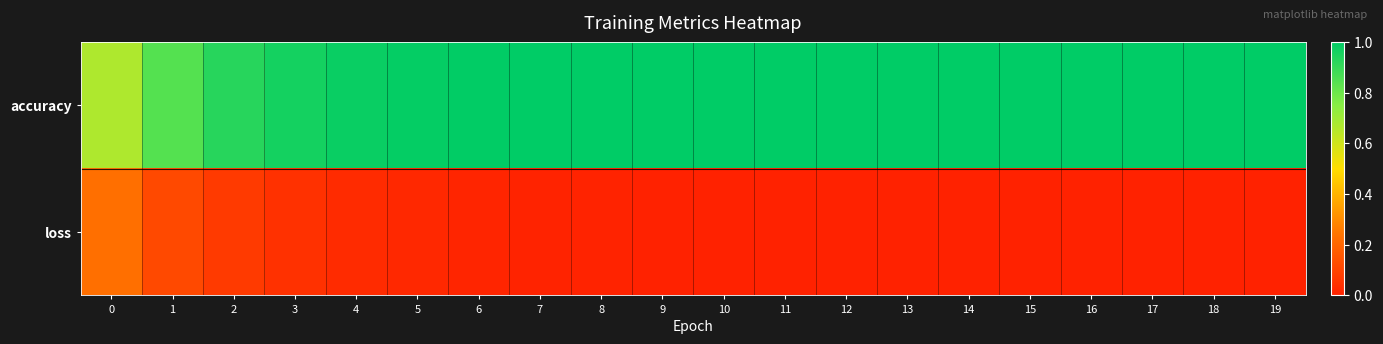

Which series has the largest range (max minus min)?

accuracy